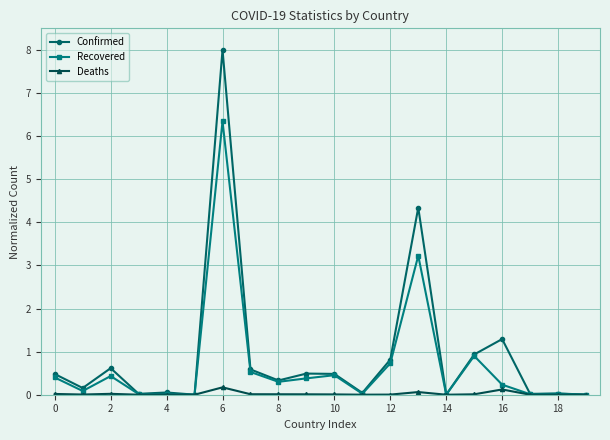

List the series in order of their overall mean, highest first.

Confirmed, Recovered, Deaths